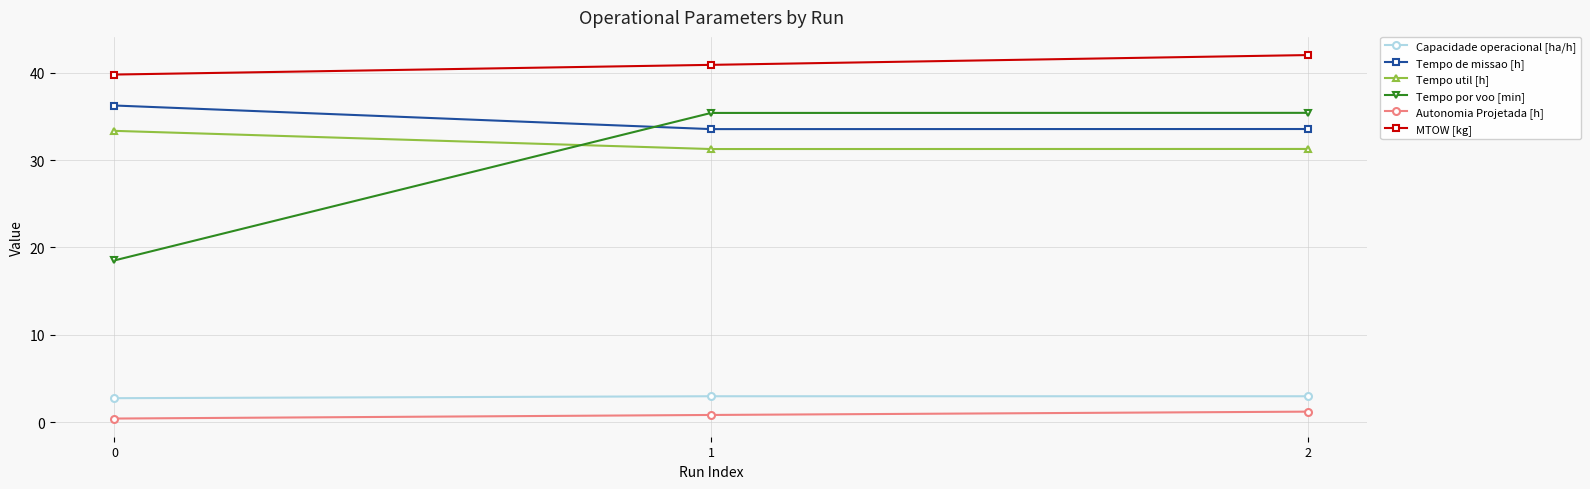

Count the number of data series in this chart.

6